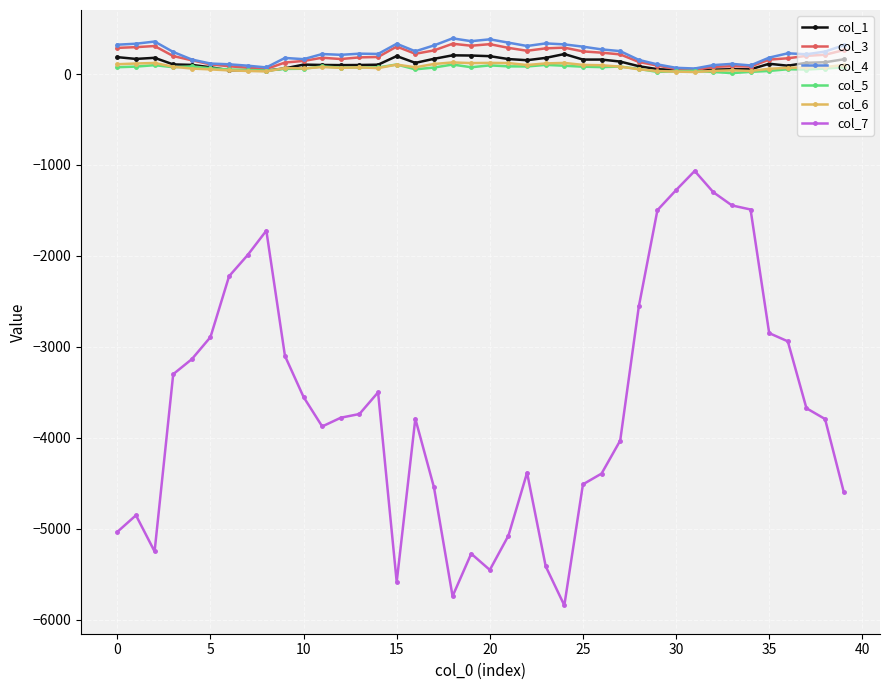

True or false: col_7 and col_4 intersect in this chart.

False